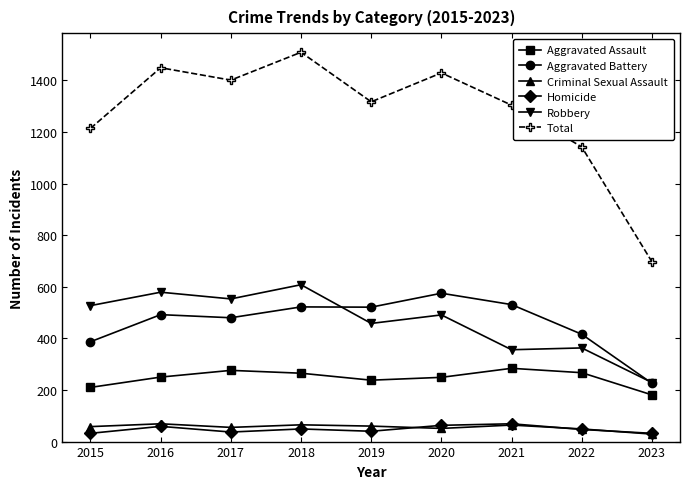

Is the value of Aggravated Assault at 2019 greater than the value of Robbery at 2018?

No